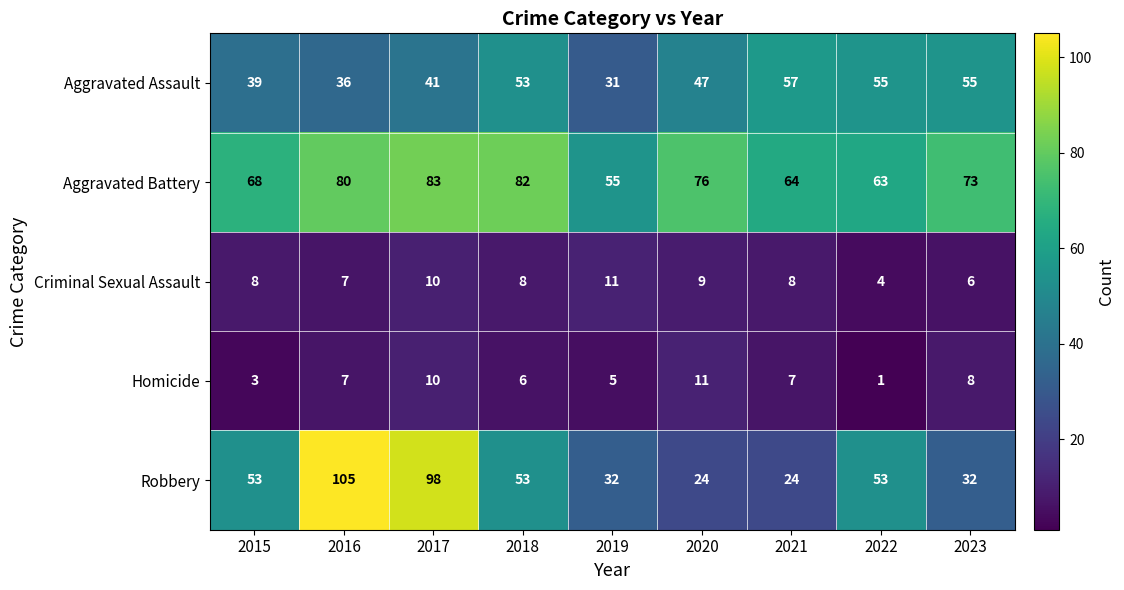

What is the difference between the highest and lowest values at 2017?

88